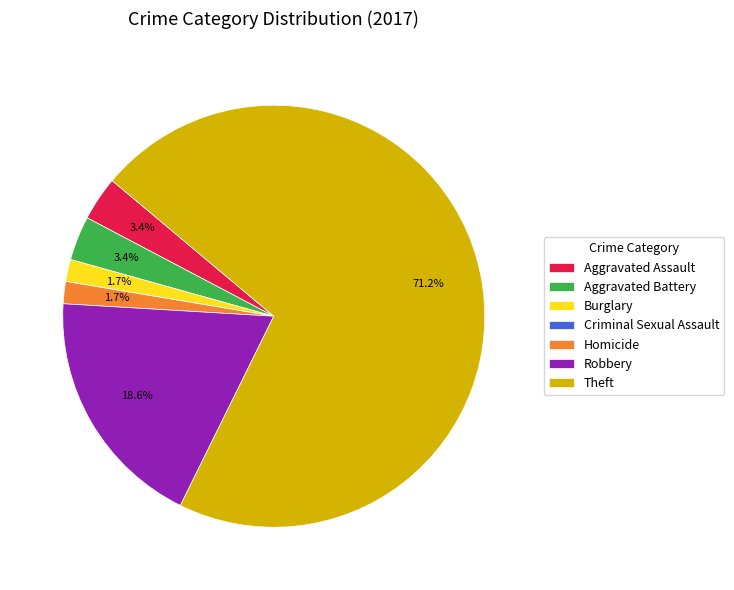

Which has a higher value, Aggravated Assault or Burglary?

Aggravated Assault